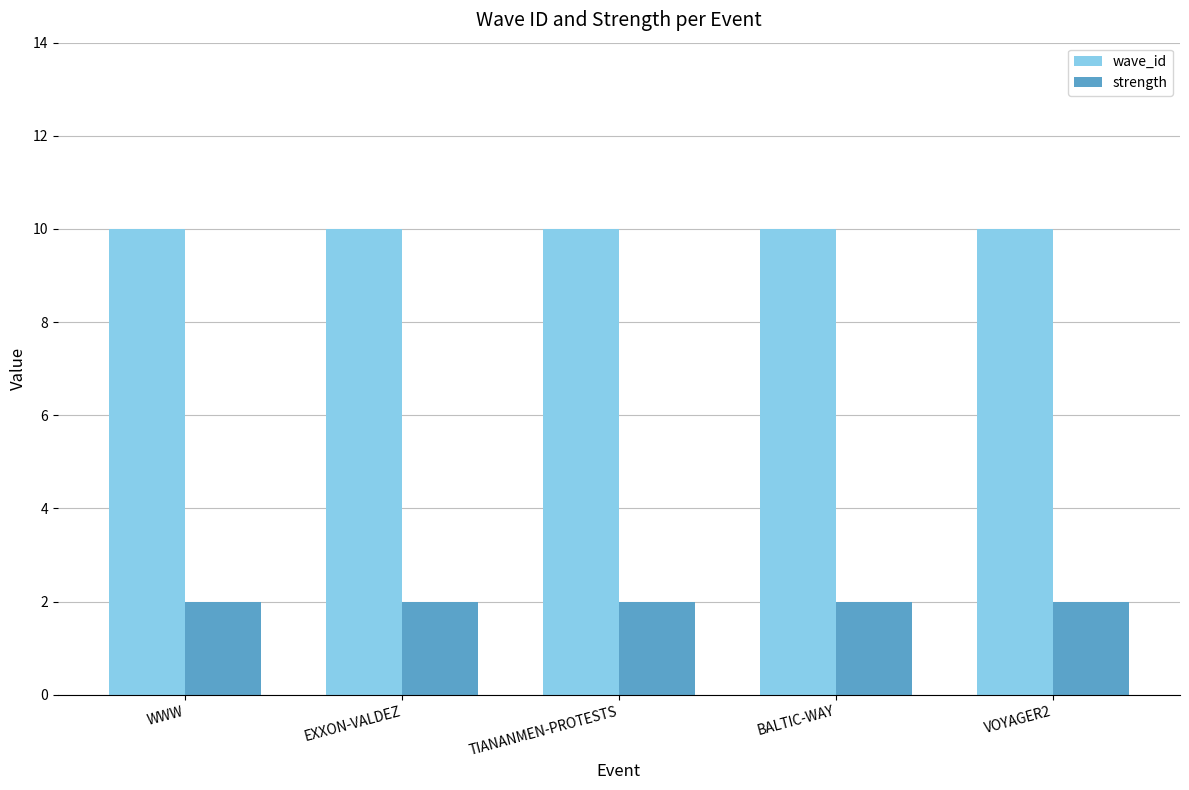

How many categories are shown in the chart?

5